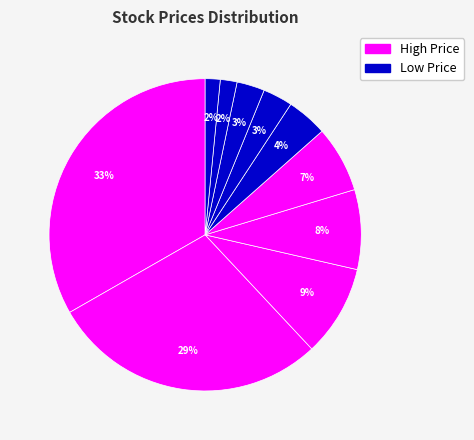

How many segments does this pie chart have?

10